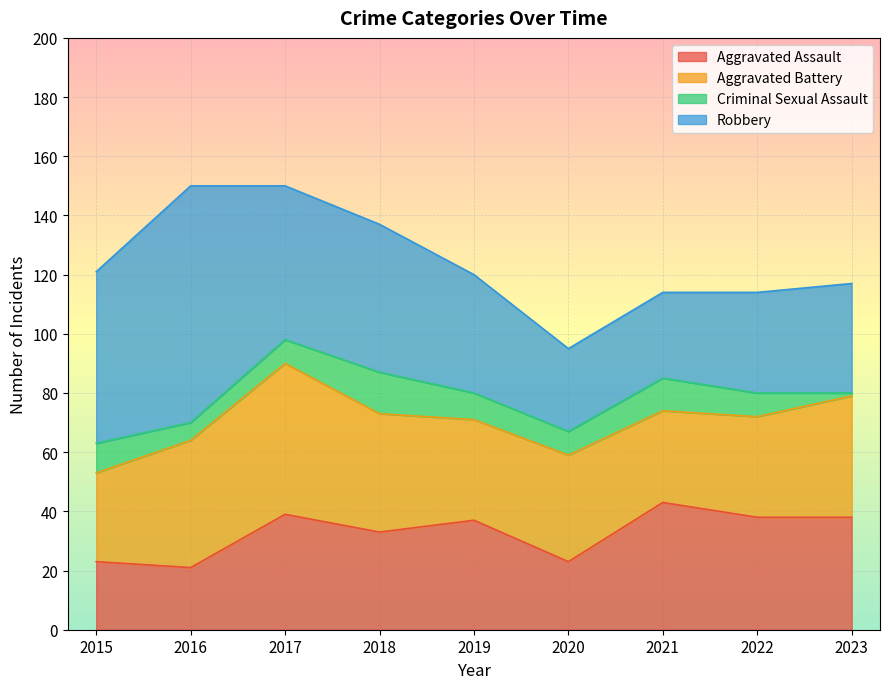

Does the chart display data point markers on the line(s)?

No